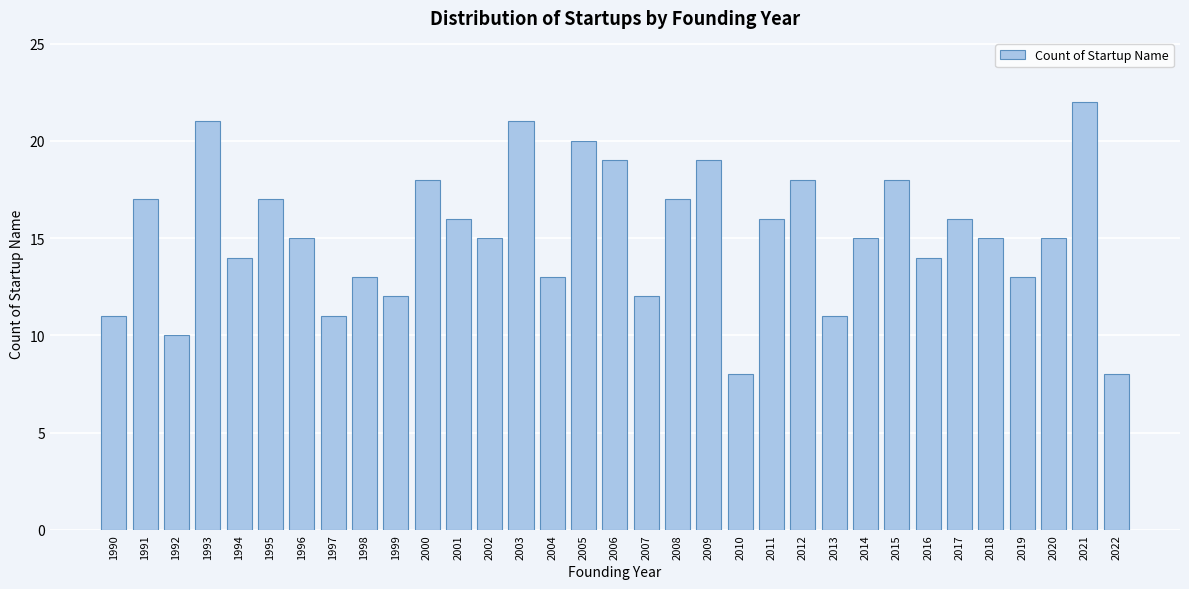

The value at 2015 is 29. True or false?

False